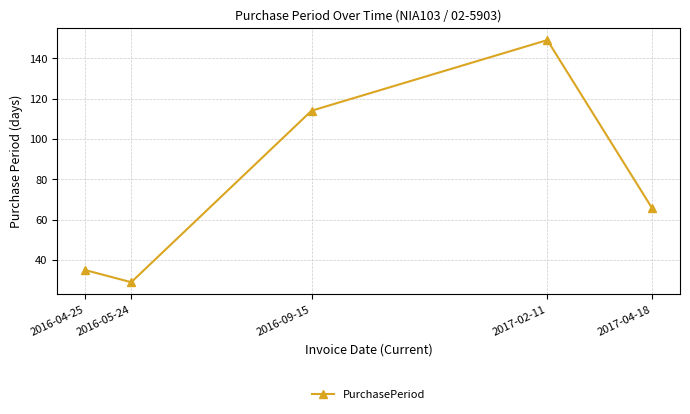

What is the average value?

79